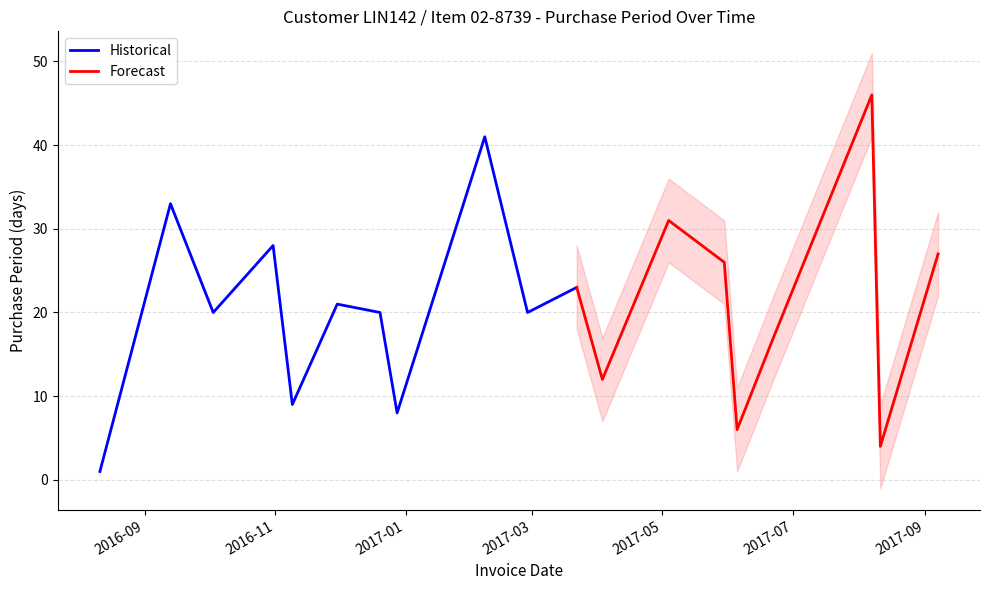

Count the number of categories in the chart.

19